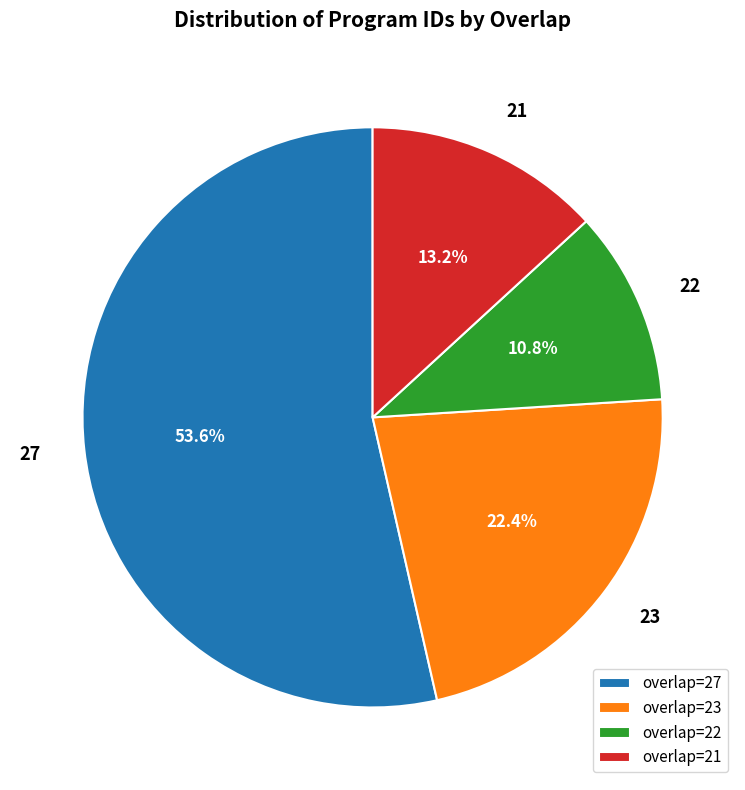

Which has a higher value, overlap=27 or overlap=23?

overlap=27